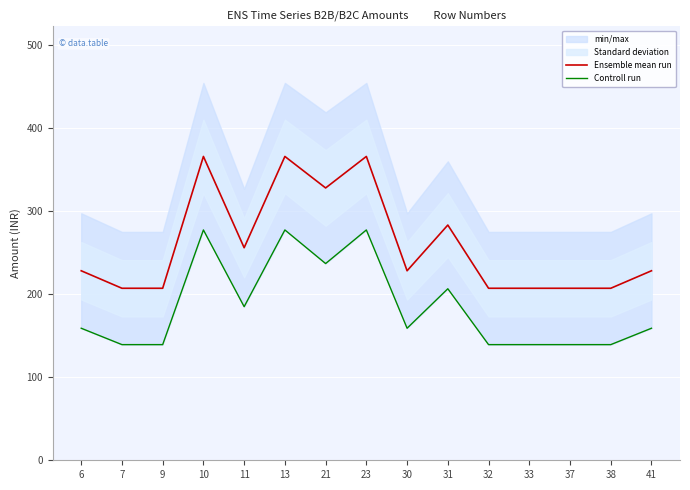

Is it true that Ensemble mean run equals 77.1 at 9?

False